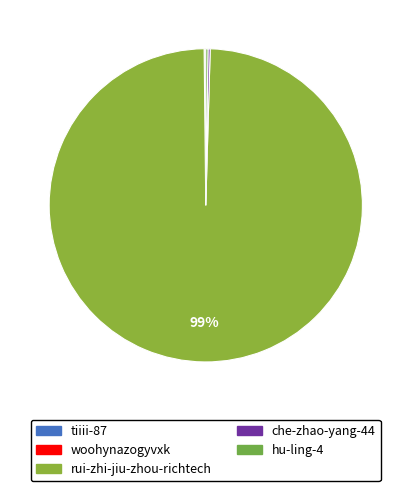

Which category accounts for the majority?

rui-zhi-jiu-zhou-richtech